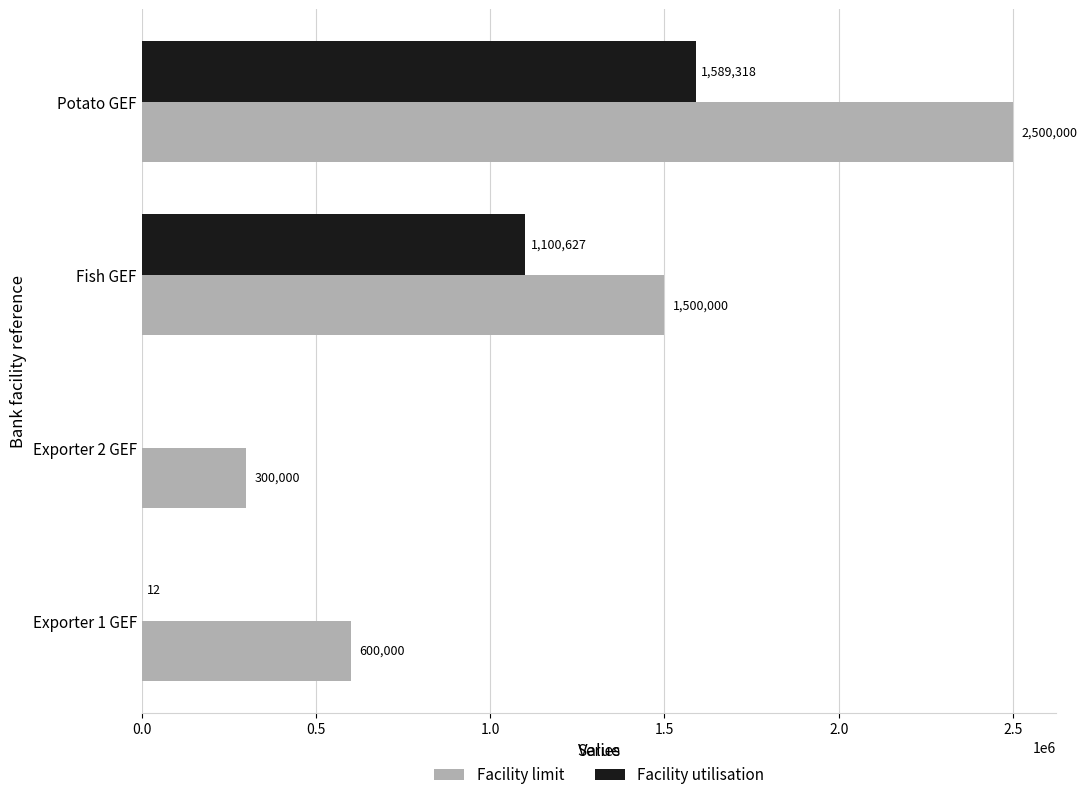

Which series changed the most between Fish GEF and Potato GEF?

Facility limit